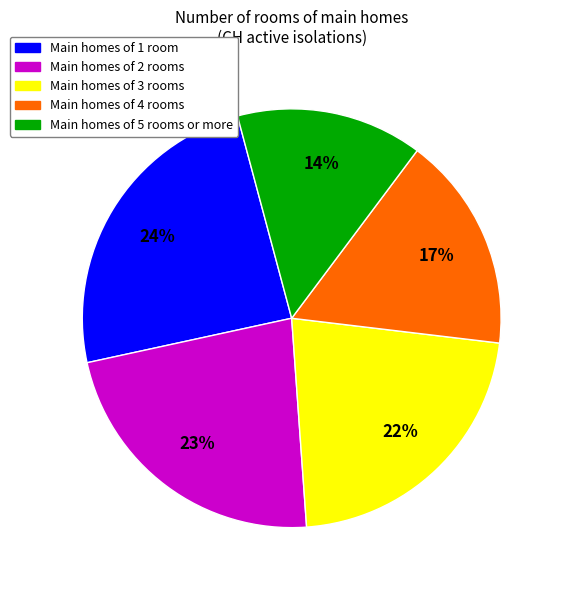

To the nearest percent, what is the difference between the largest and smallest slice percentages?

10%